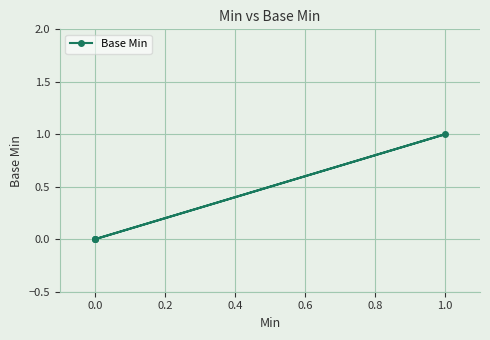

How many positive values are there?

1